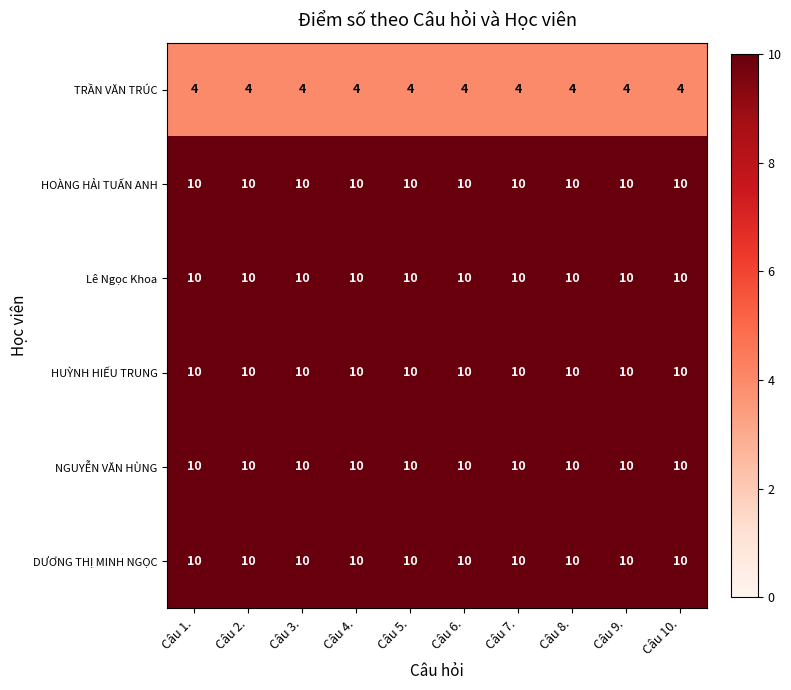

What value does the NGUYỄN VĂN HÙNG series have at Câu 9.?

10